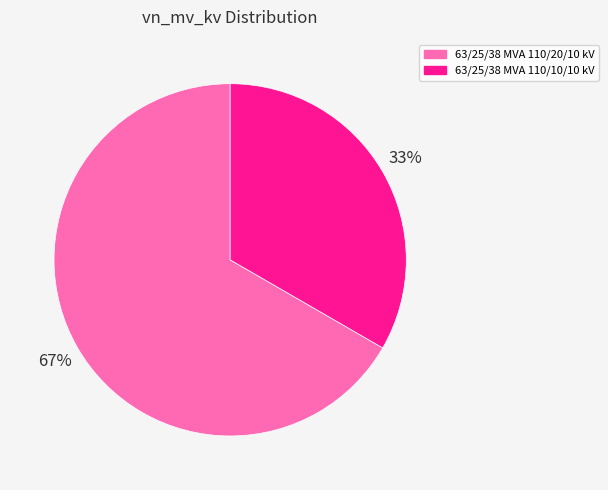

What is the ratio of the value at 63/25/38 MVA 110/20/10 kV to the value at 63/25/38 MVA 110/10/10 kV?

2.0